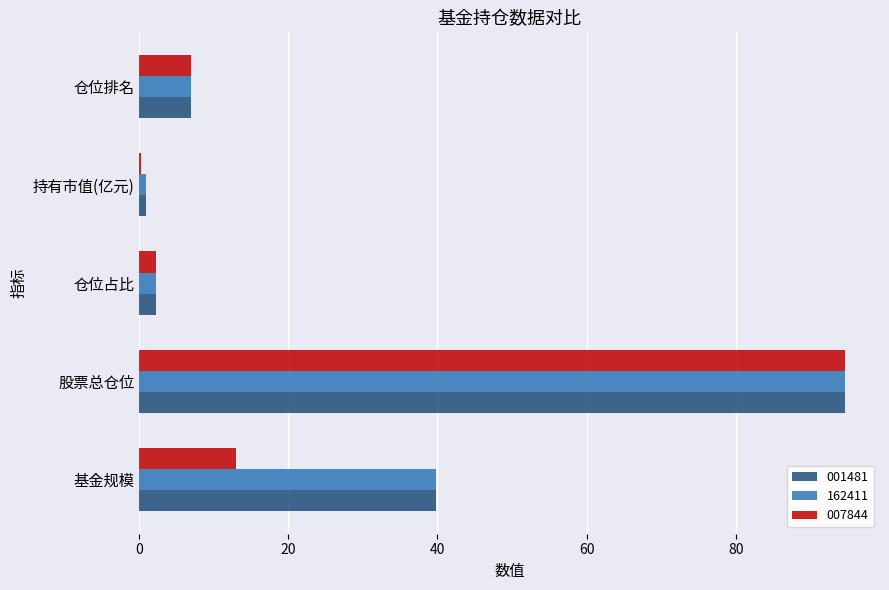

Is the value of 001481 at 基金规模 greater than the value of 007844 at 基金规模?

Yes